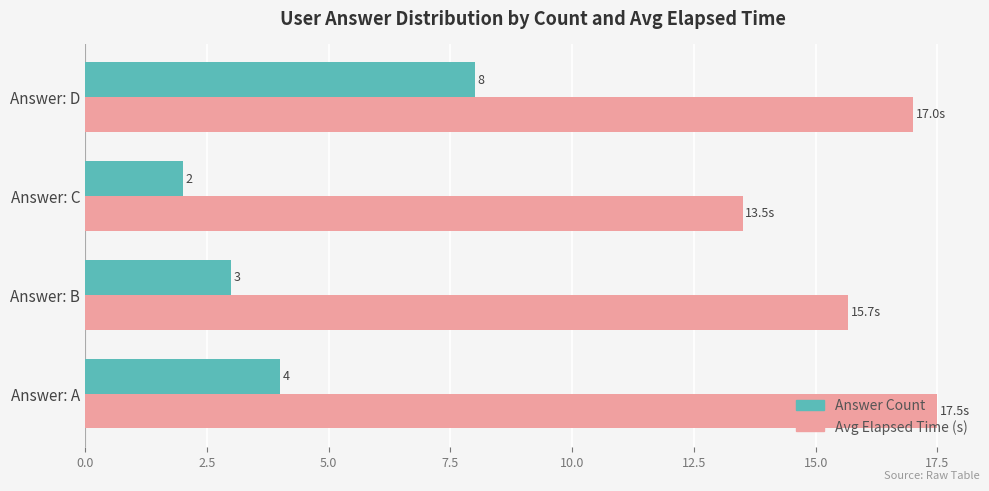

At which label does Avg Elapsed Time (s) reach its minimum?

Answer: C